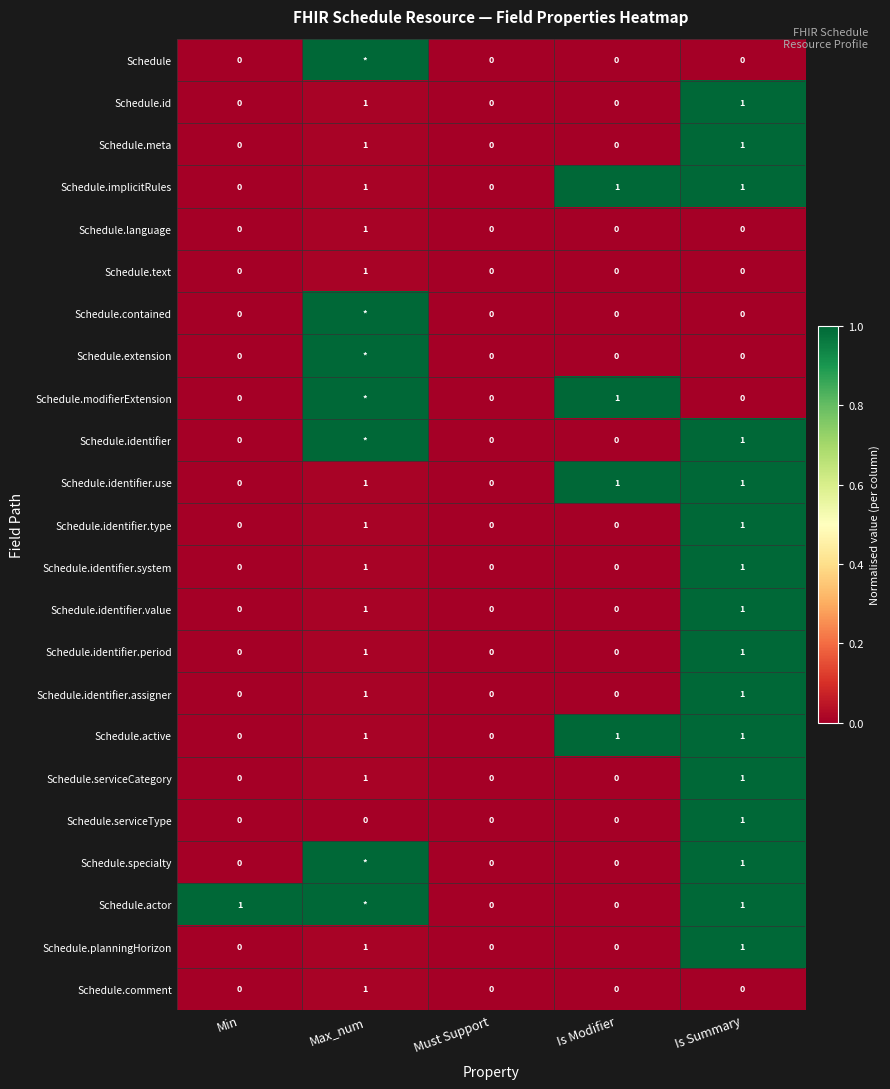

The value of Schedule.implicitRules at Is Modifier is 1. True or false?

True